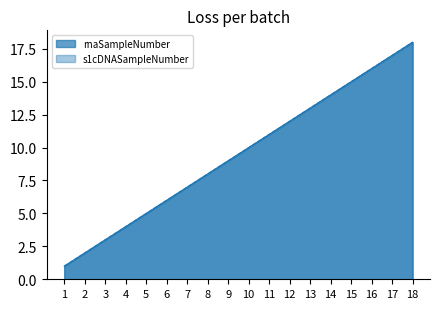

How many lines are shown in the chart?

2